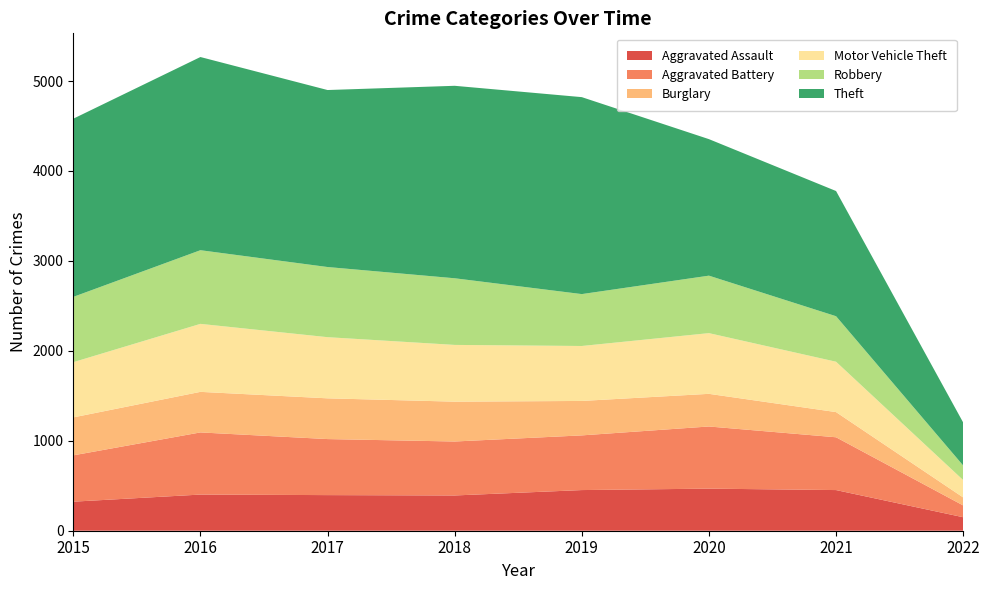

Reading right to left, what are all the values shown in this chart?

Aggravated Assault: 150	452	468	452	392	396	402	323
Aggravated Battery: 131	587	691	608	600	623	691	515
Burglary: 89	280	363	383	443	453	451	422
Motor Vehicle Theft: 193	560	675	611	631	680	756	614
Robbery: 162	506	639	577	741	780	819	726
Theft: 478	1392	1518	2190	2140	1968	2148	1981